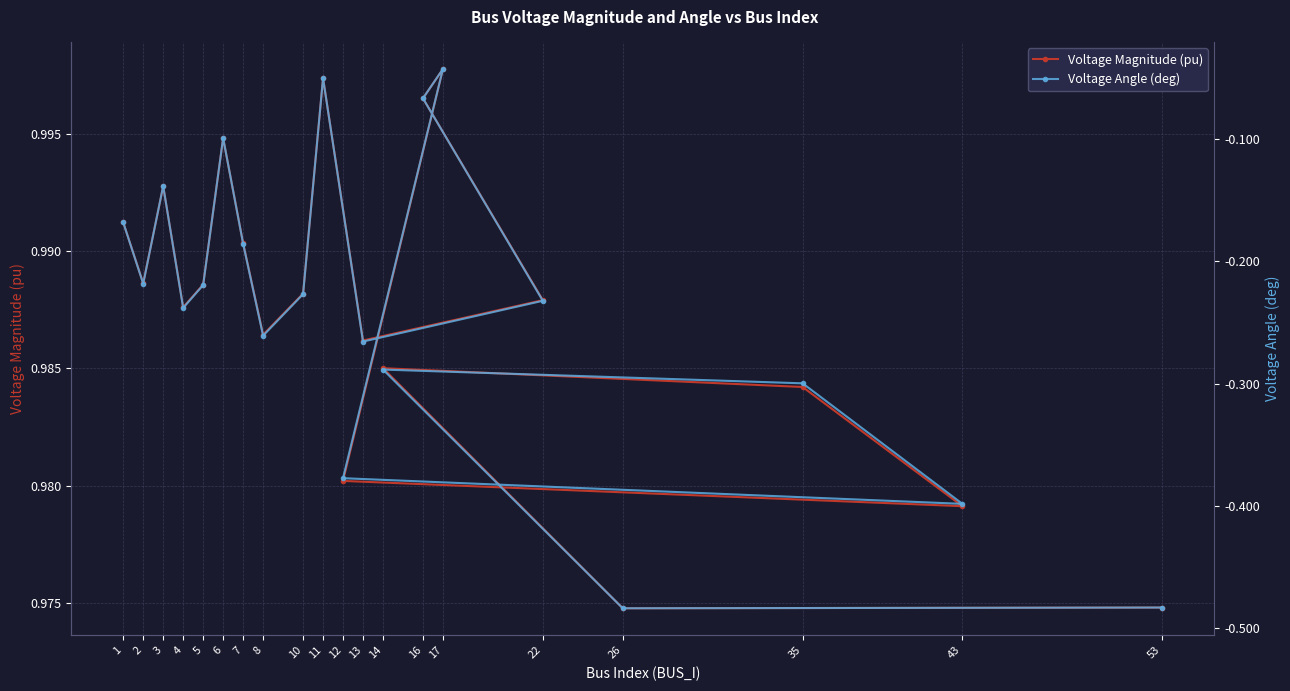

Rank the series by their average value, from highest to lowest.

Voltage Magnitude (pu), Voltage Angle (deg)